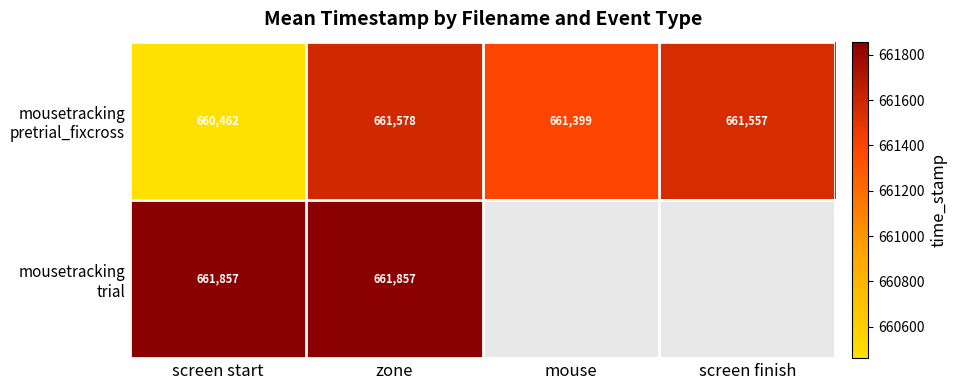

What is the maximum value shown in the chart?

661857.4